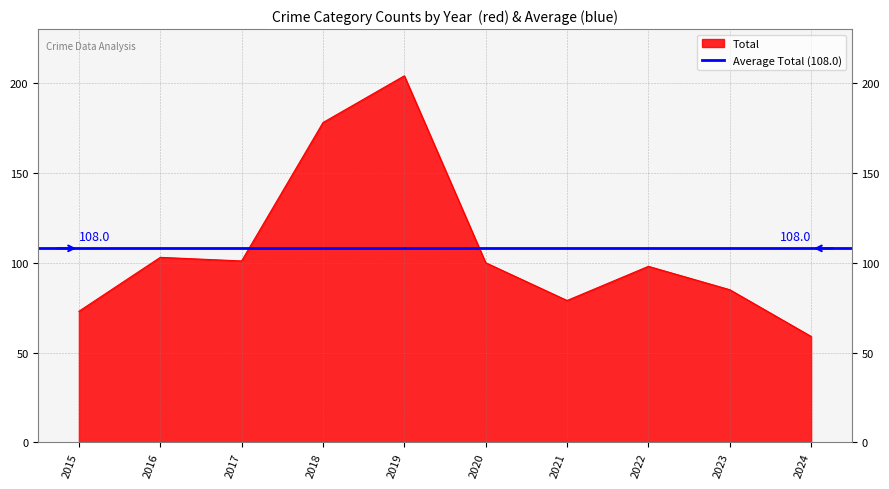

True or false: Total and Theft cross at least once.

False